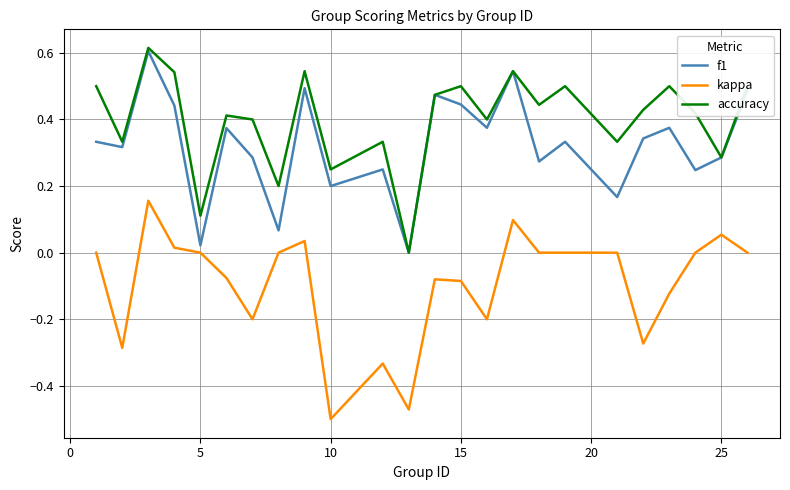

True or false: f1 has more than 2 interior local peaks.

True